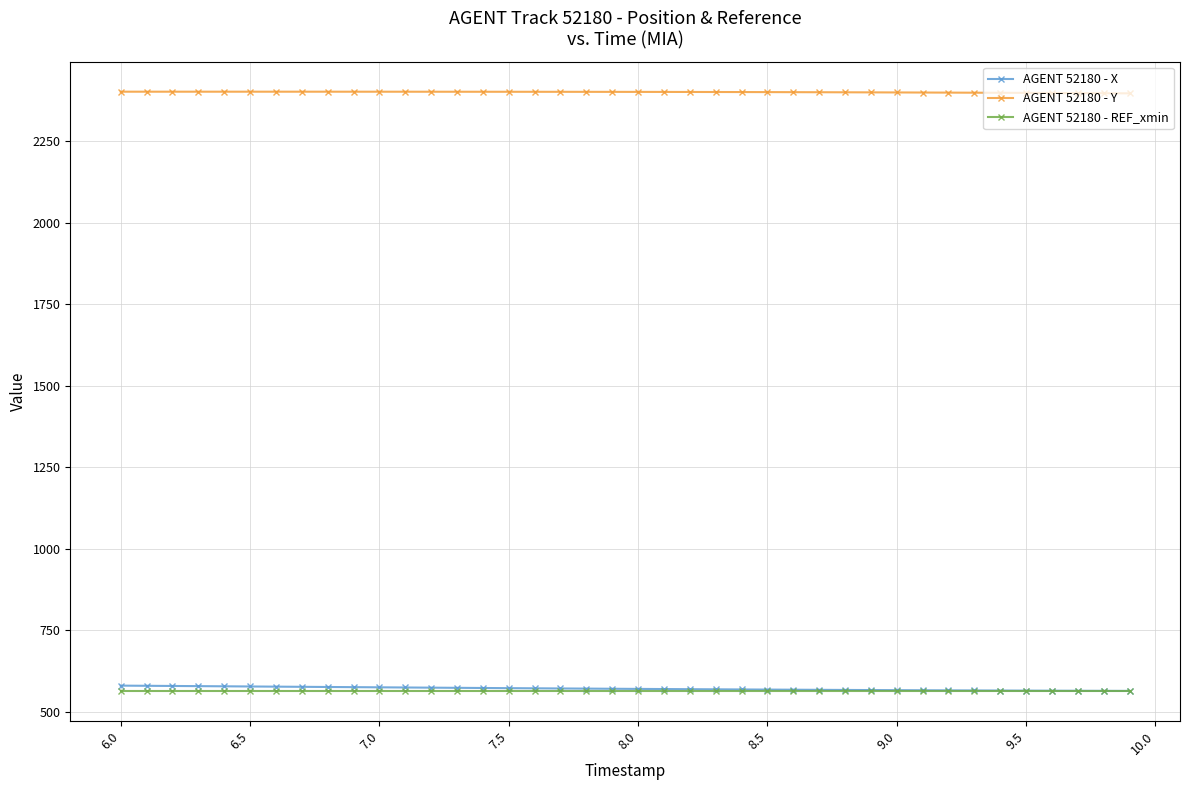

What is the difference between the maximum and minimum values in the AGENT 52180 - Y series?

5.1